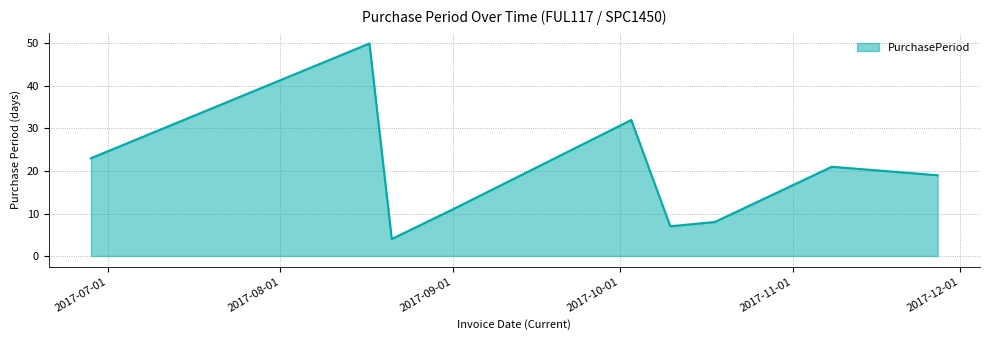

What is the maximum value shown in the chart?

50